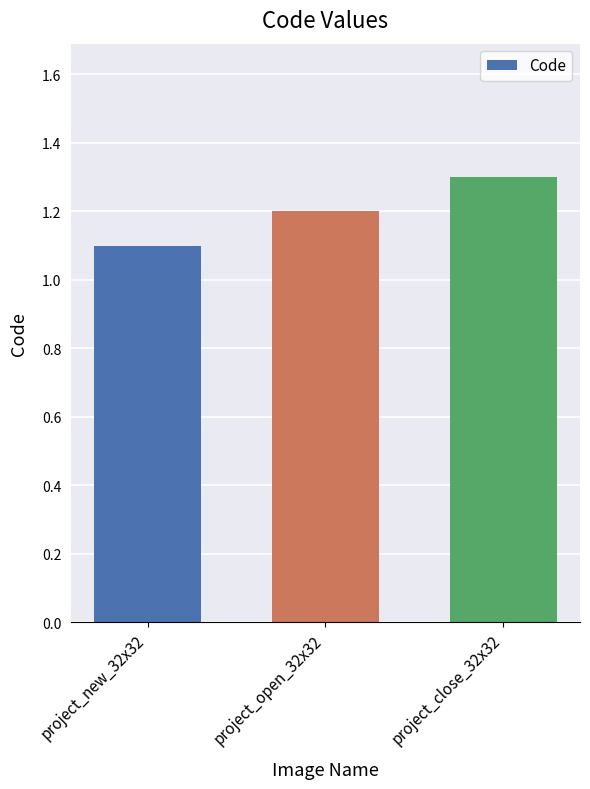

What is the label of the 3rd bar from the left?

project_close_32x32